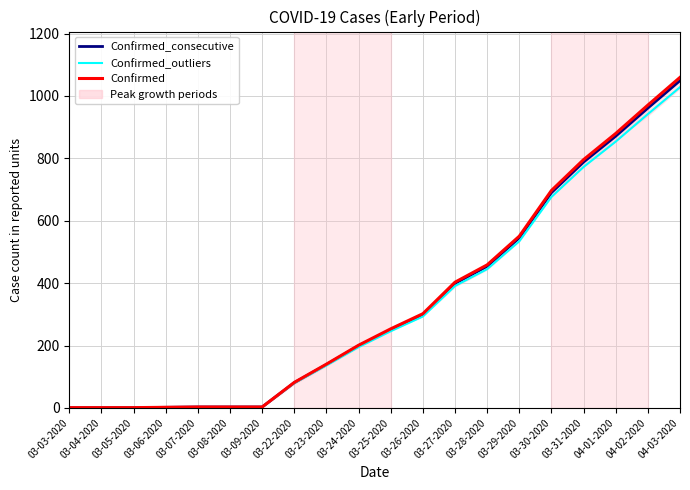

List the series in order of their overall mean, highest first.

Confirmed, Confirmed_consecutive, Confirmed_outliers